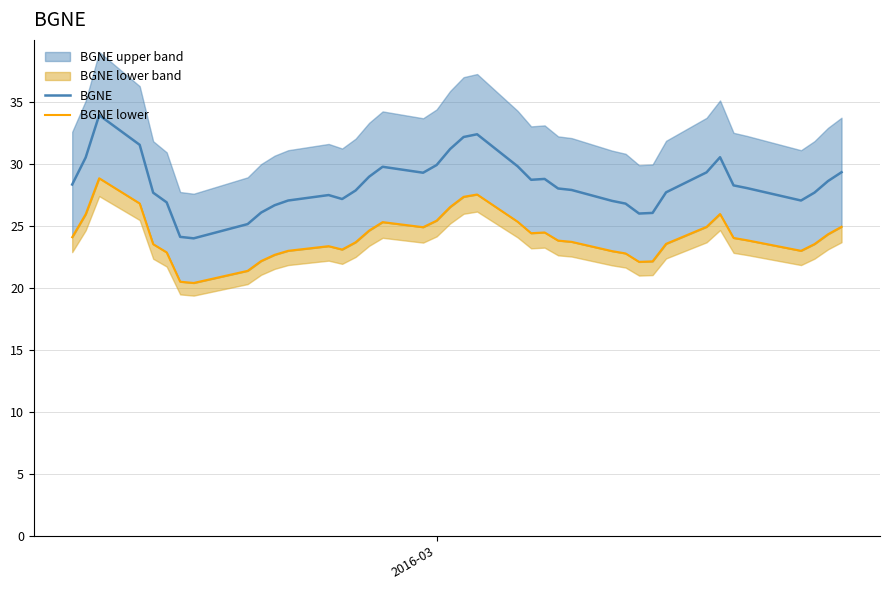

What is the lowest value of the BGNE series?

24.0